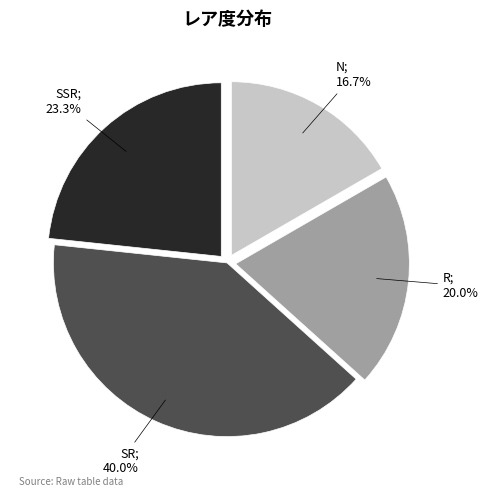

Does any single category account for the majority?

No